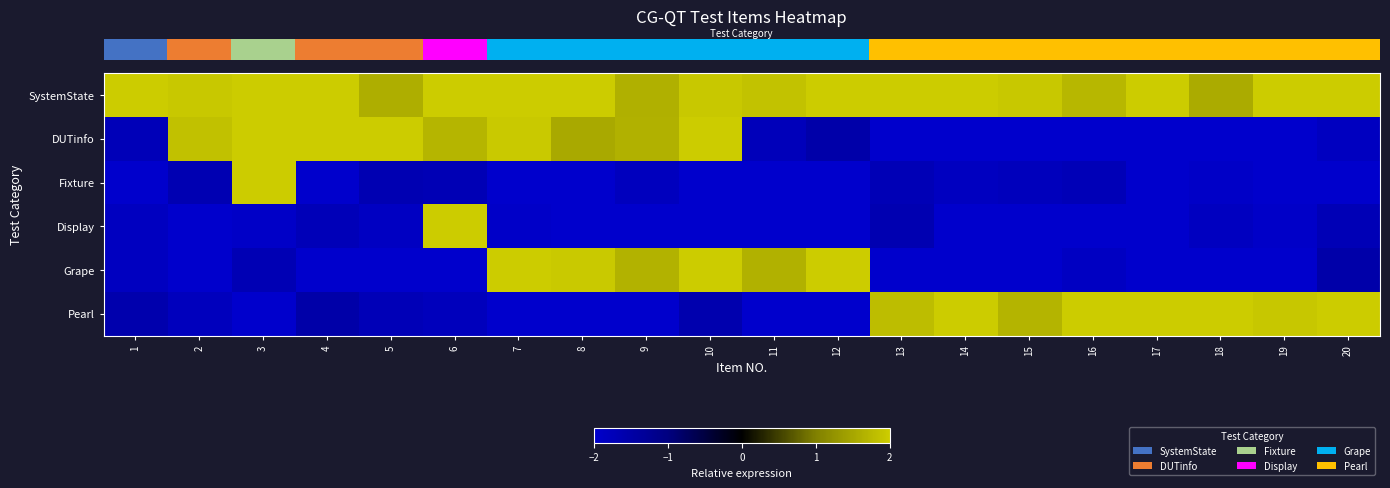

How many categories are shown in the chart?

20